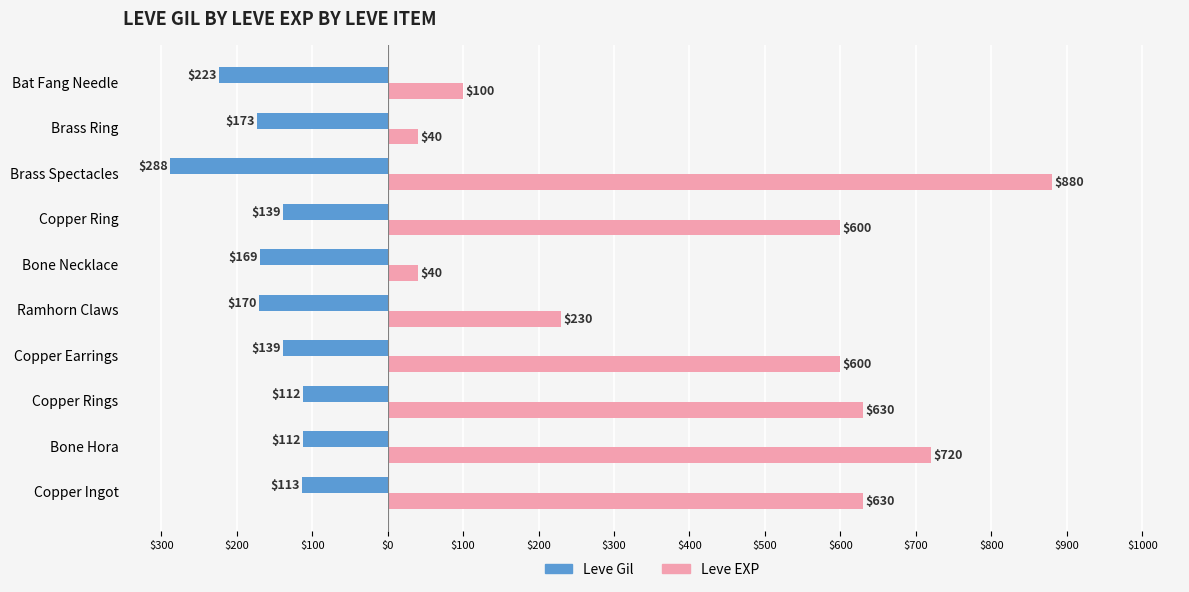

What are all the series names shown in the legend?

Leve Gil, Leve EXP